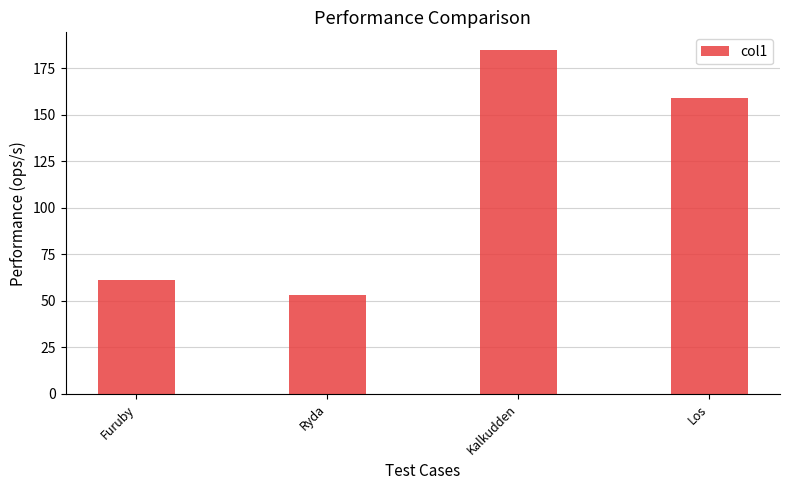

How many bars are there in total?

4